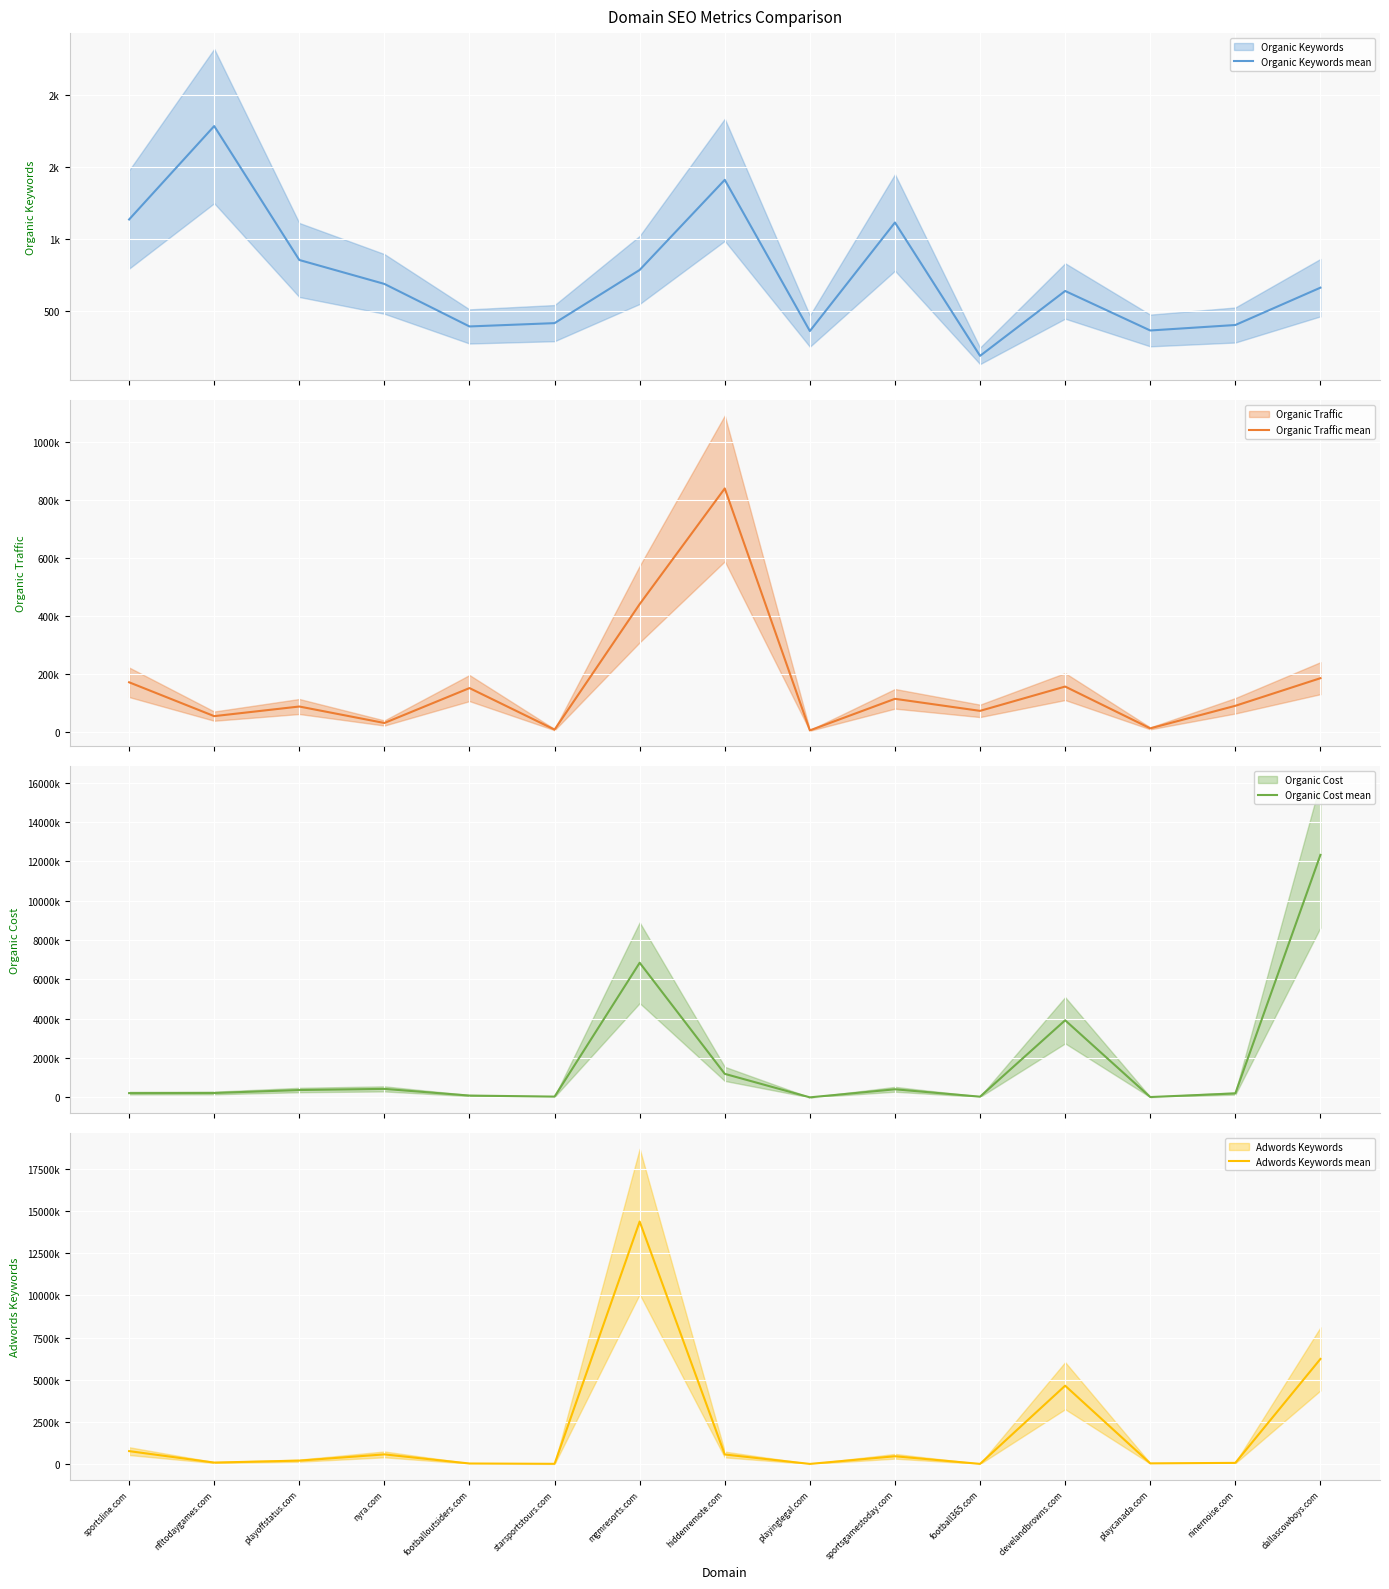

True or false: Organic Cost mean and Organic Keywords mean intersect in this chart.

False